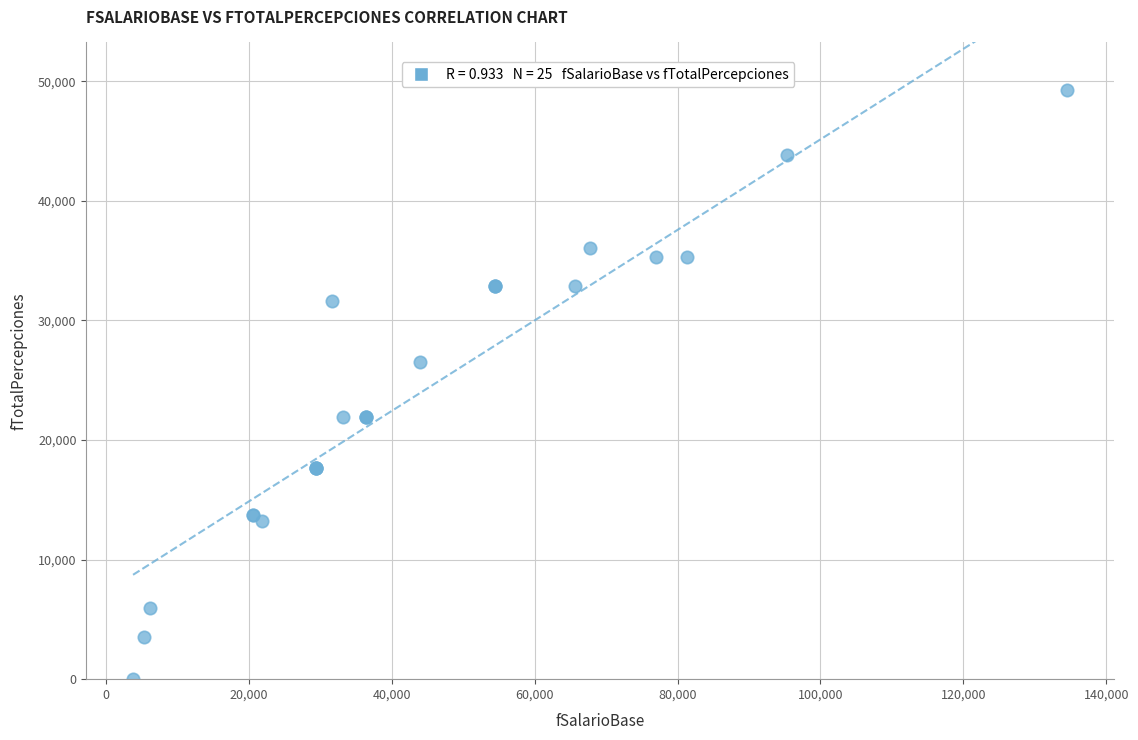

What Y value in the scatter plot is closest to 24652?

26508.0